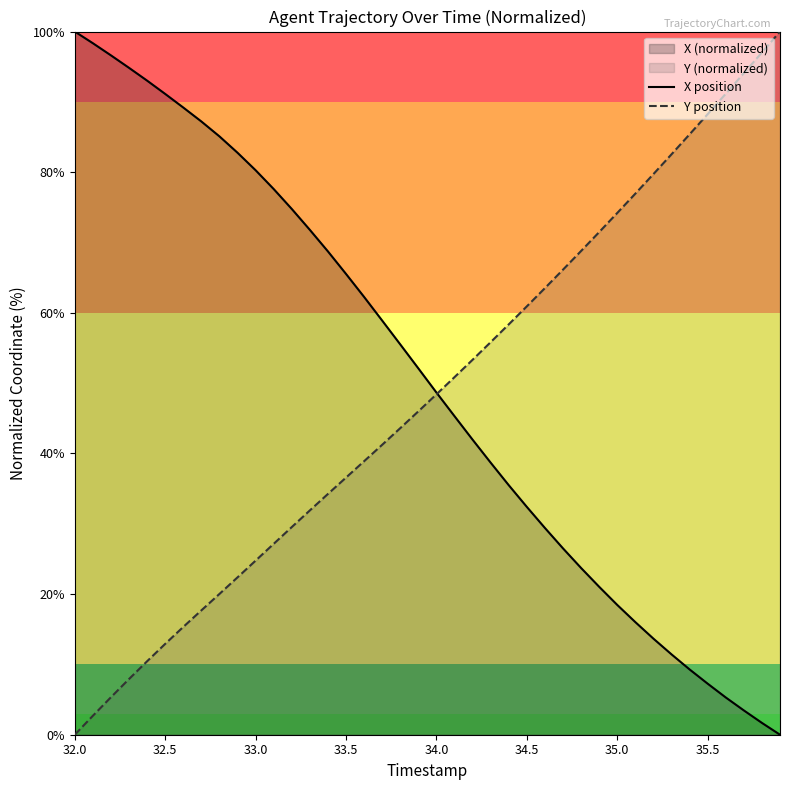

How many lines are shown in the chart?

2